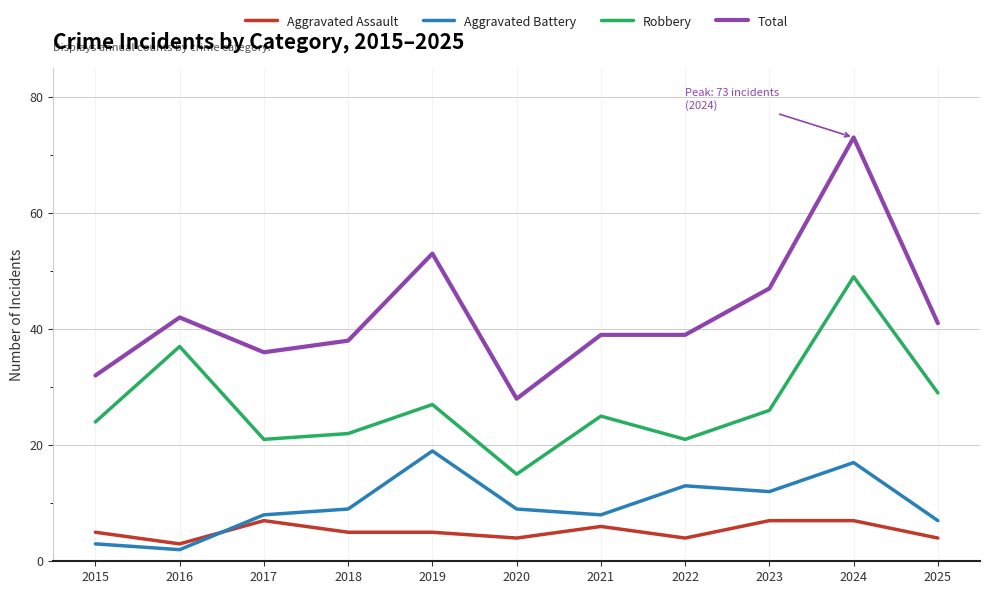

Which series has the widest spread of values?

Total